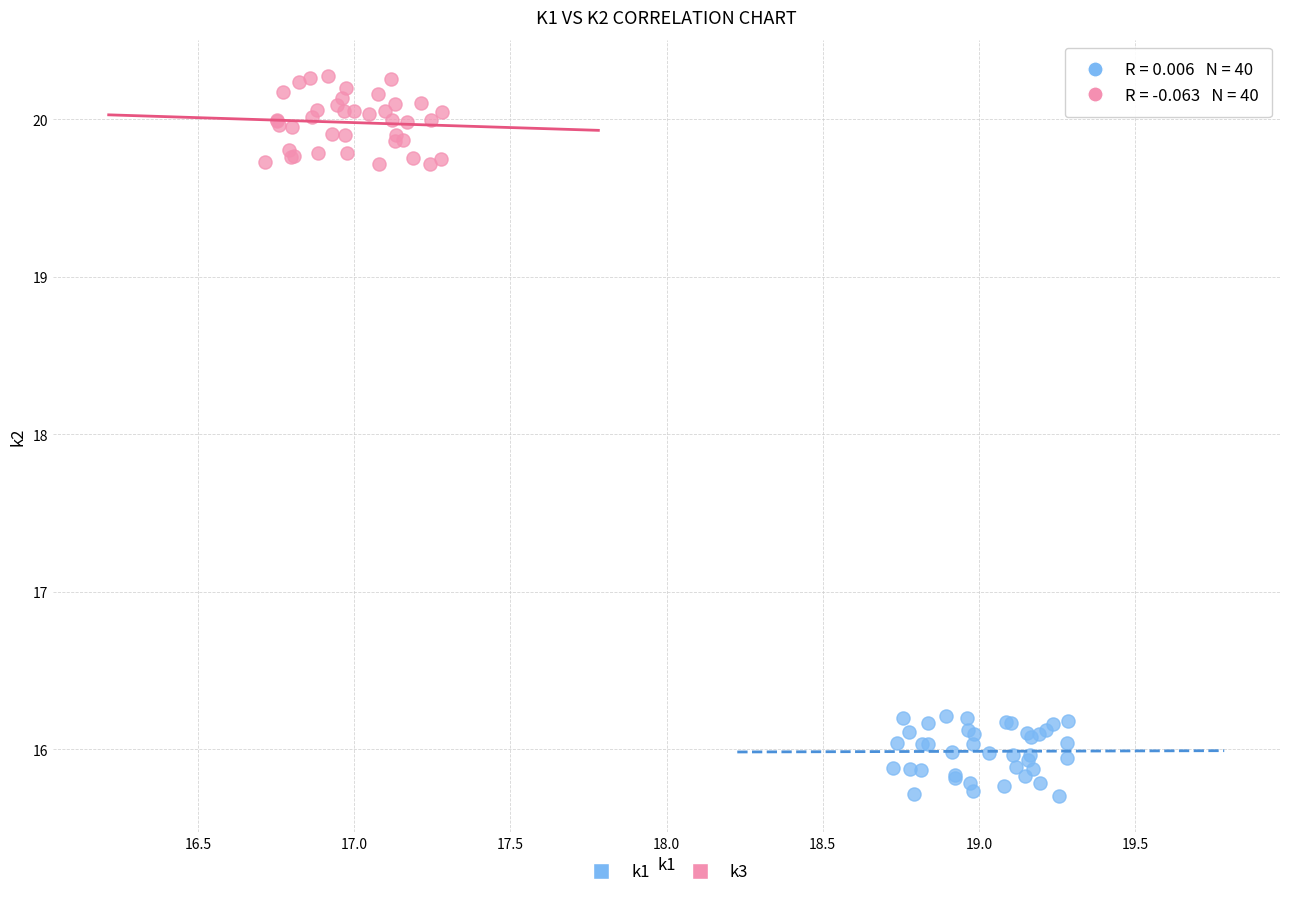

Which series reaches the maximum Y coordinate?

k3